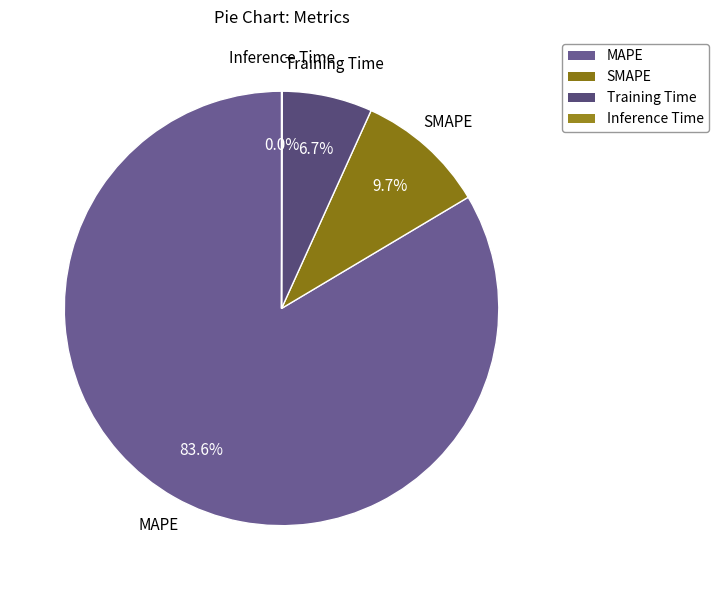

Combined, do Training Time and MAPE account for over 50%?

Yes